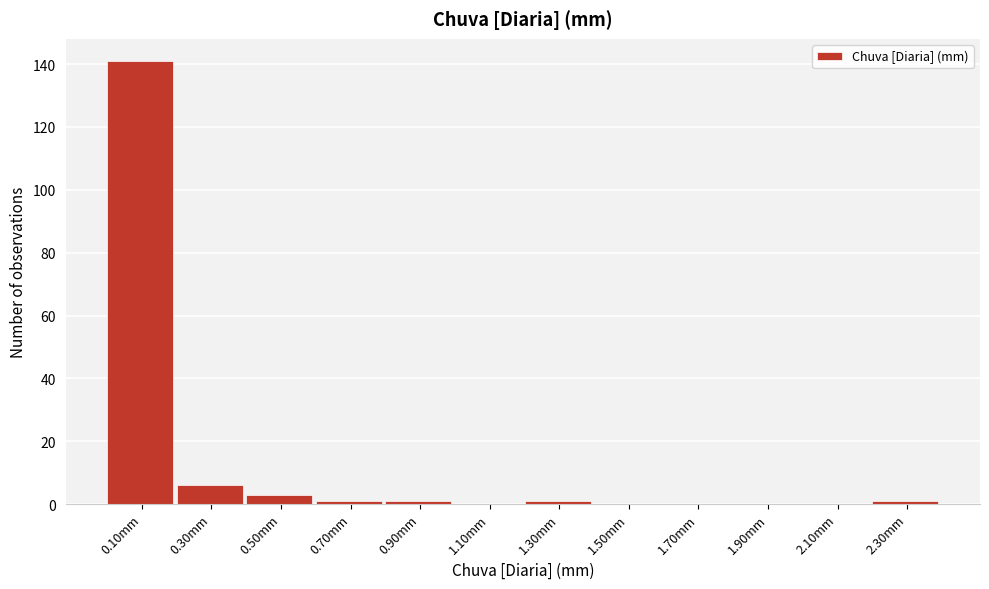

Reading left to right, list every bar in this chart as the range it spans on the x-axis followed by its height. The values are not printed on the chart, so give them approximately, as read against the axis.

0.0 to 0.2: 142
0.2 to 0.4: 6
0.4 to 0.6: 4
0.6 to 0.8: under 2
0.8 to 1.0: under 2
1.0 to 1.2: 0
1.2 to 1.4: under 2
1.4 to 1.6: 0
1.6 to 1.8: 0
1.8 to 2.0: 0
2.0 to 2.2: 0
2.2 to 2.4: under 2